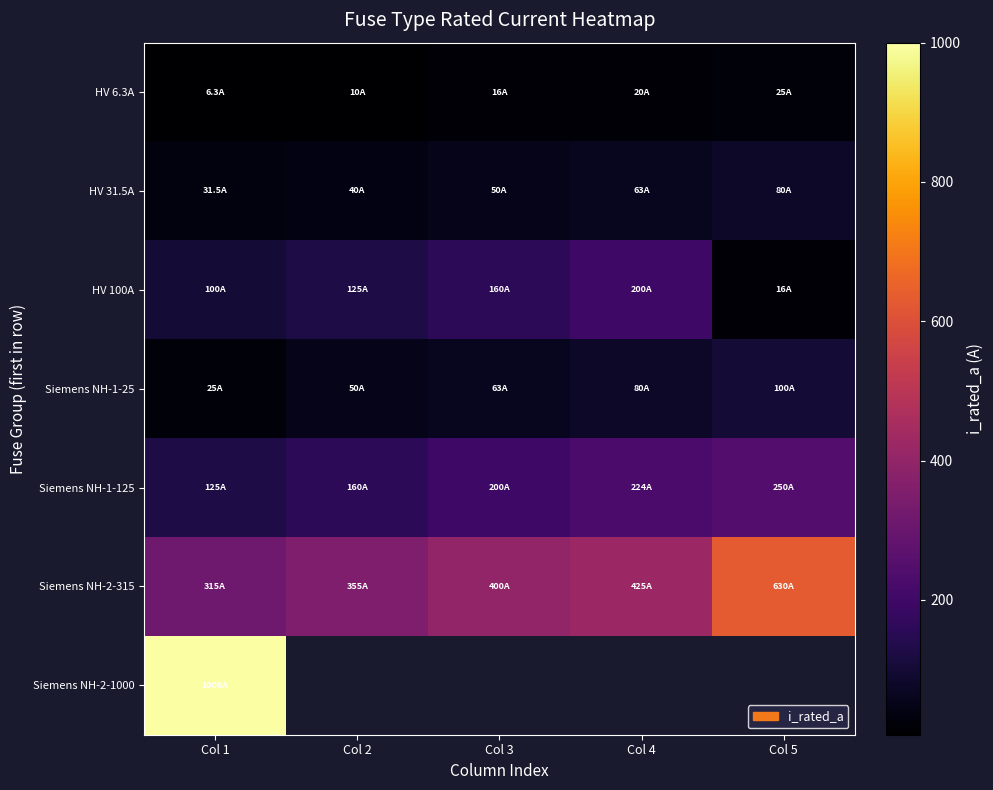

Which category has the lowest value across all series?

Col 1